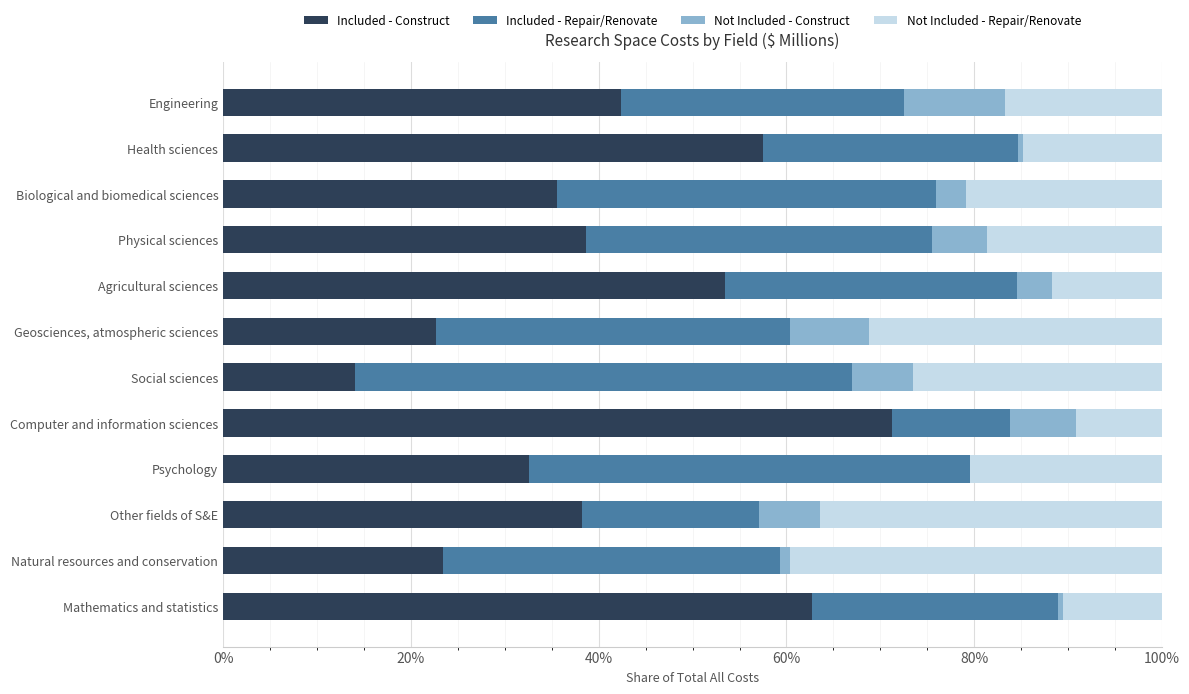

How many Not Included - Repair/Renovate values are between 0 and 1?

12